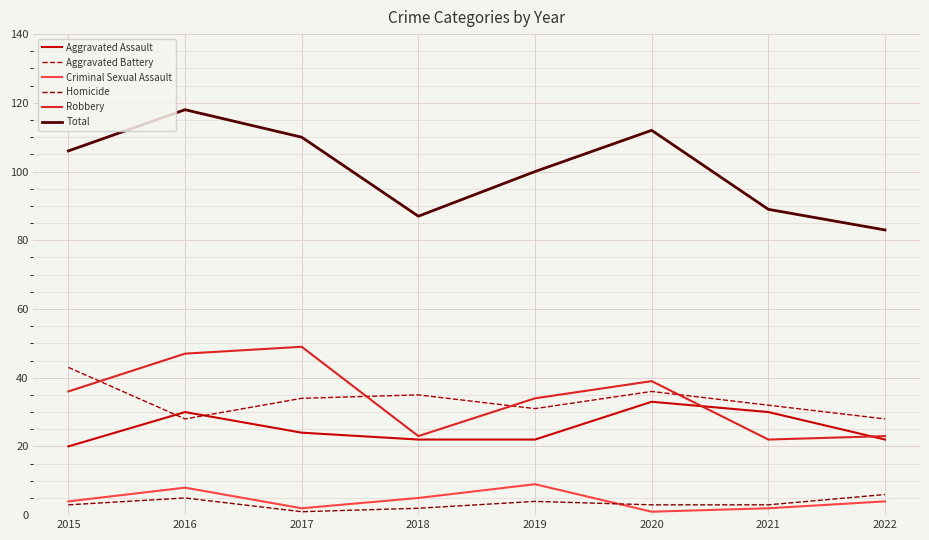

How many lines are shown in the chart?

6